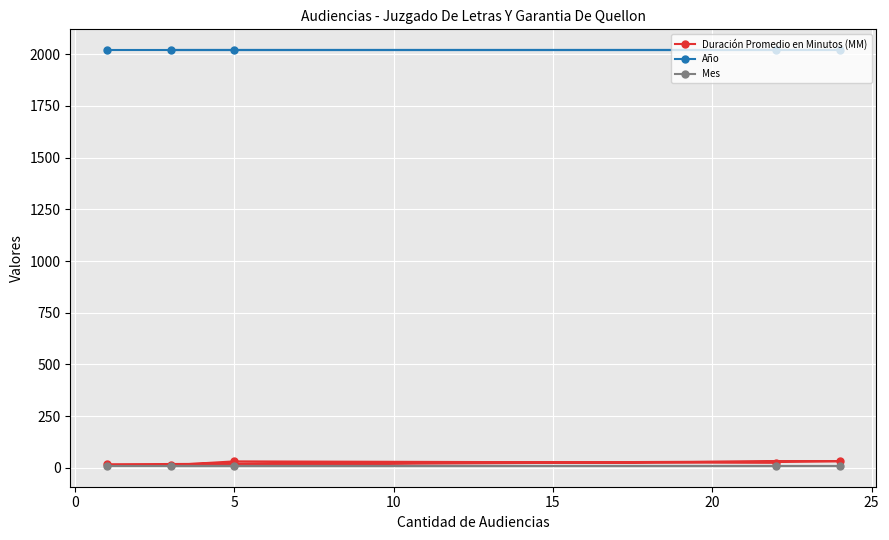

What is the lowest value of the Mes series?

9